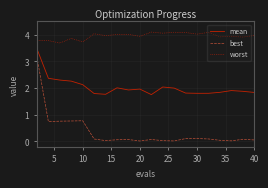

Is this an area chart (filled region under the line)?

No